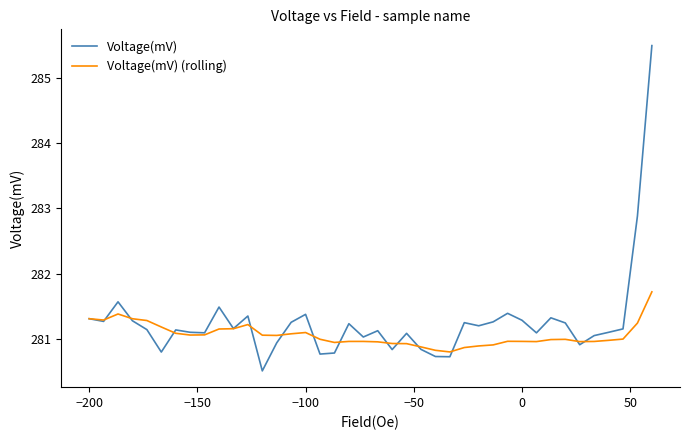

At how many categories does at least one series exceed 284?

1